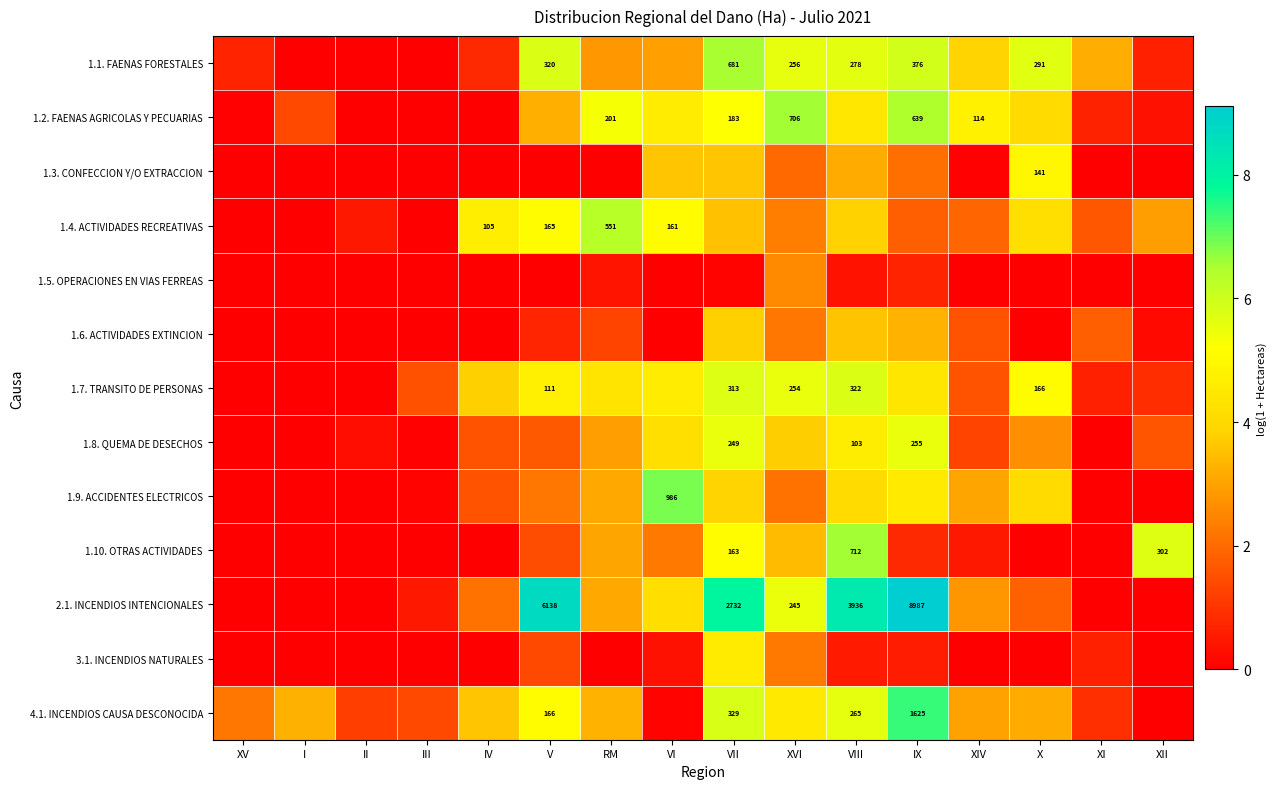

At X, list the series in order from largest to smallest.

1.1. FAENAS FORESTALES, 1.7. TRANSITO DE PERSONAS, 1.3. CONFECCION Y/O EXTRACCION, 1.4. ACTIVIDADES RECREATIVAS, 1.9. ACCIDENTES ELECTRICOS, 1.2. FAENAS AGRICOLAS Y PECUARIAS, 4.1. INCENDIOS CAUSA DESCONOCIDA, 1.8. QUEMA DE DESECHOS, 2.1. INCENDIOS INTENCIONALES, 1.5. OPERACIONES EN VIAS FERREAS, 1.6. ACTIVIDADES EXTINCION, 1.10. OTRAS ACTIVIDADES, 3.1. INCENDIOS NATURALES